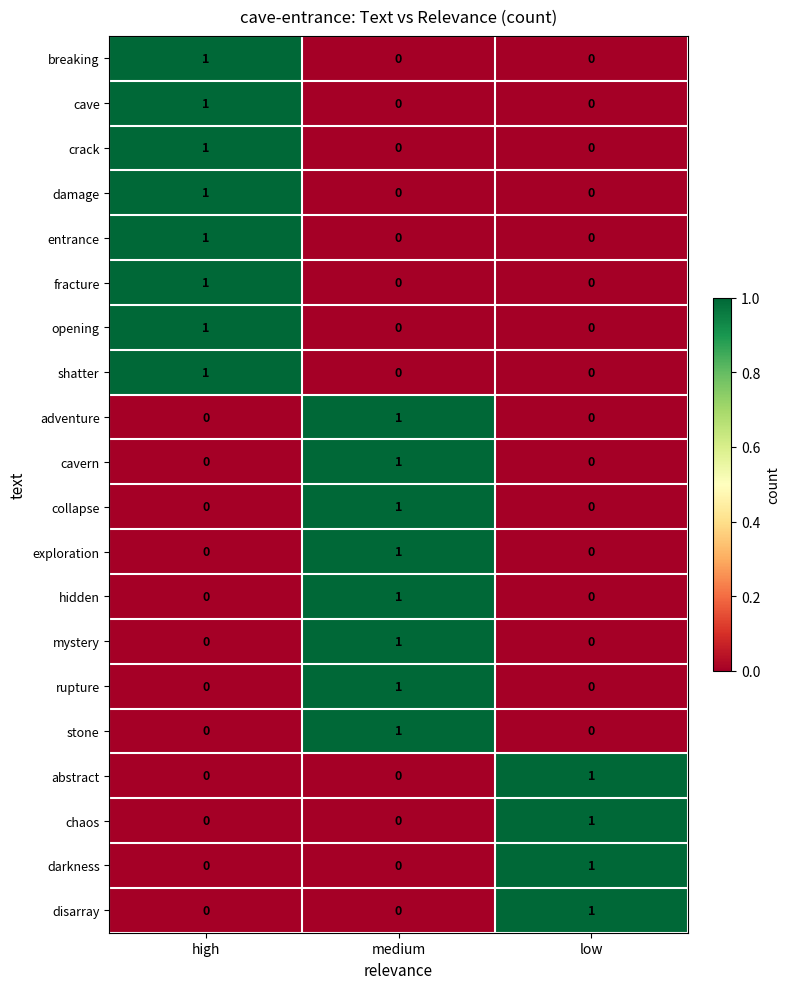

At how many categories does at least one series exceed 0?

3